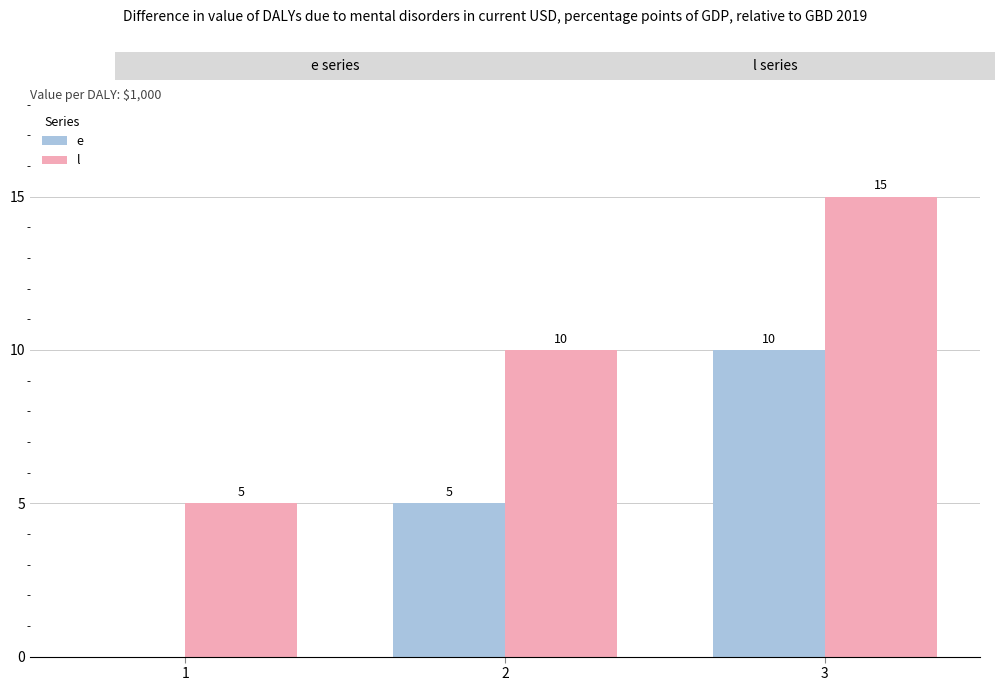

True or false: l has a value of 10 at 2.

True